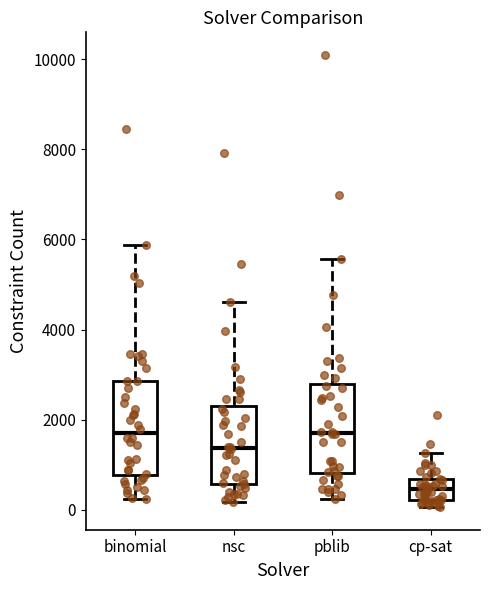

Reading left to right, transcribe this box plot: for each box, give where its median line is, the range the box spans, and where its two whiskers end, as read against the y-axis. The values are not printed on the chart, so give them approximately, as read against the axis.

binomial: median 1800, box 800 to 2800, whiskers 200 to 5800
nsc: median 1400, box 600 to 2400, whiskers 200 to 4600
pblib: median 1800, box 800 to 2800, whiskers 200 to 5600
cp-sat: median 400, box 200 to 600, whiskers 0 to 1200